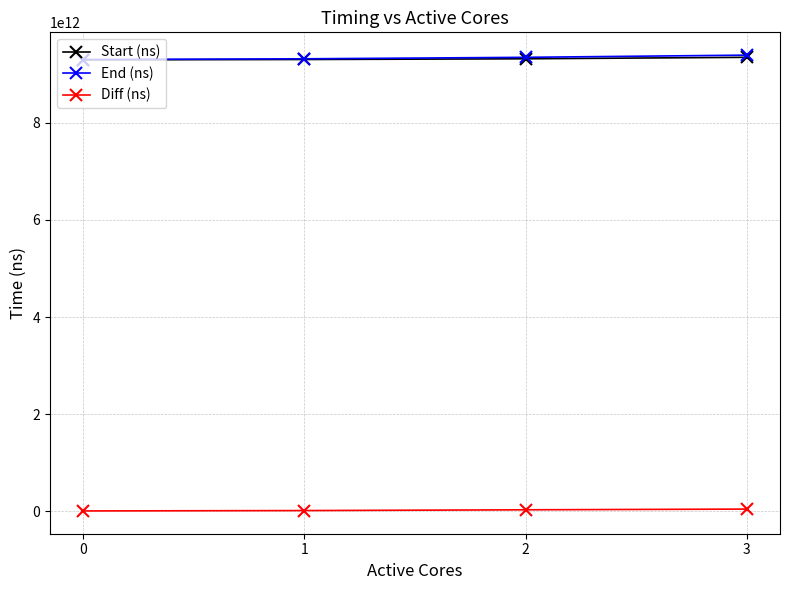

True or false: Diff (ns) and Start (ns) intersect in this chart.

False